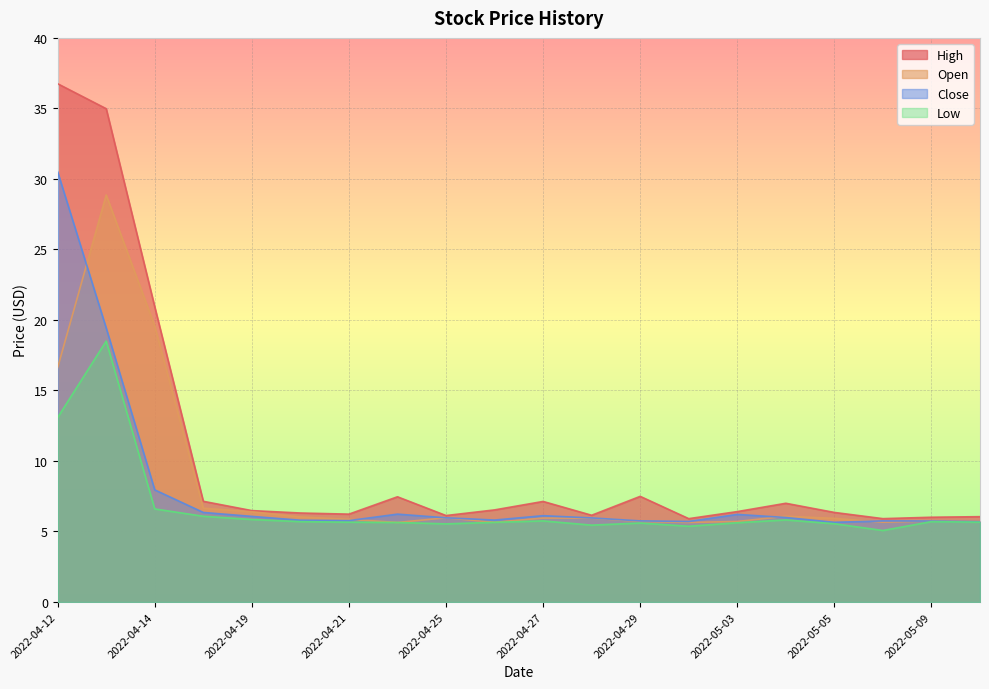

Which category has the lowest value in the Close series?

2022-05-05